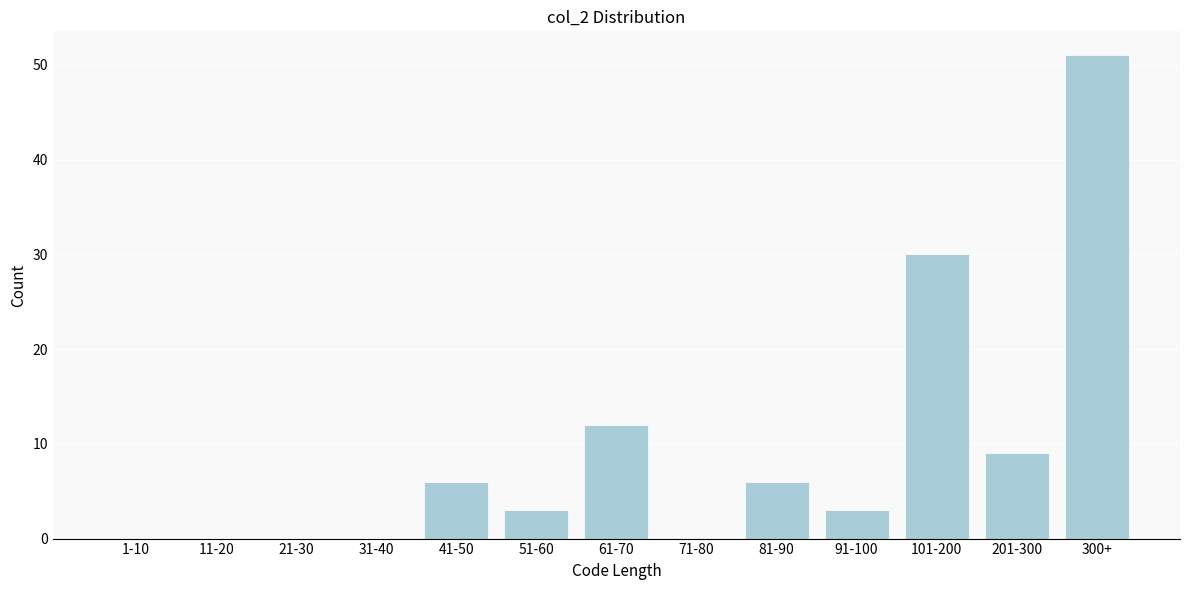

Reading left to right, list all the values displayed in this chart.

1-10=0	11-20=0	21-30=0	31-40=0	41-50=6	51-60=3	61-70=12	71-80=0	81-90=6	91-100=3	101-200=30	201-300=9	300+=51